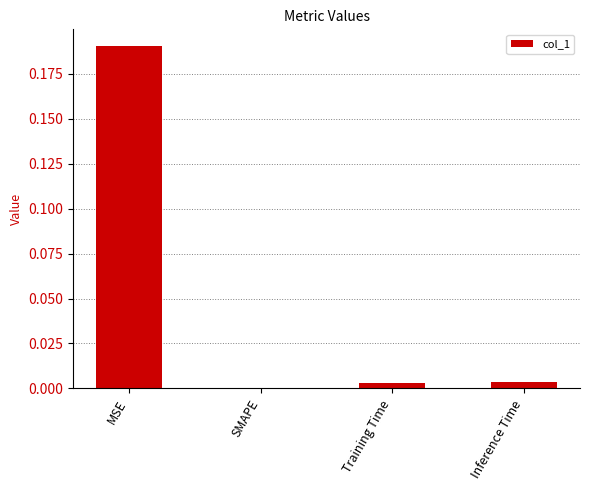

At which category does the chart reach its peak across all series?

MSE